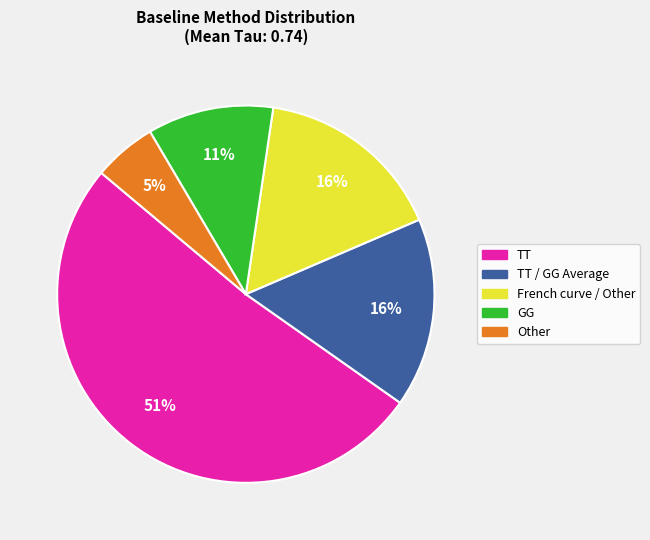

Is there any slice that represents more than half of the pie?

Yes